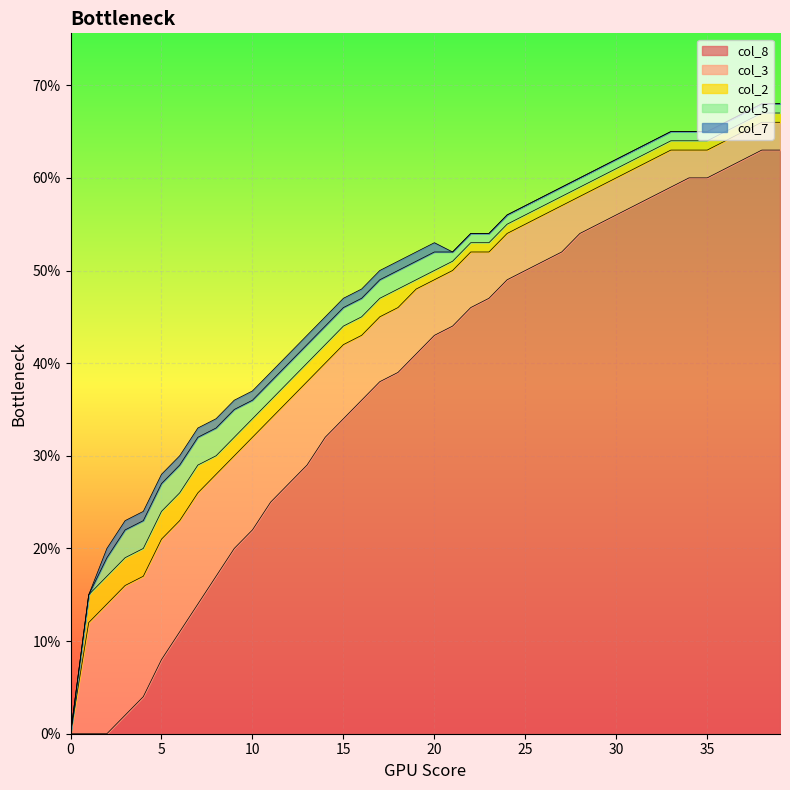

True or false: col_2 and col_5 intersect in this chart.

False